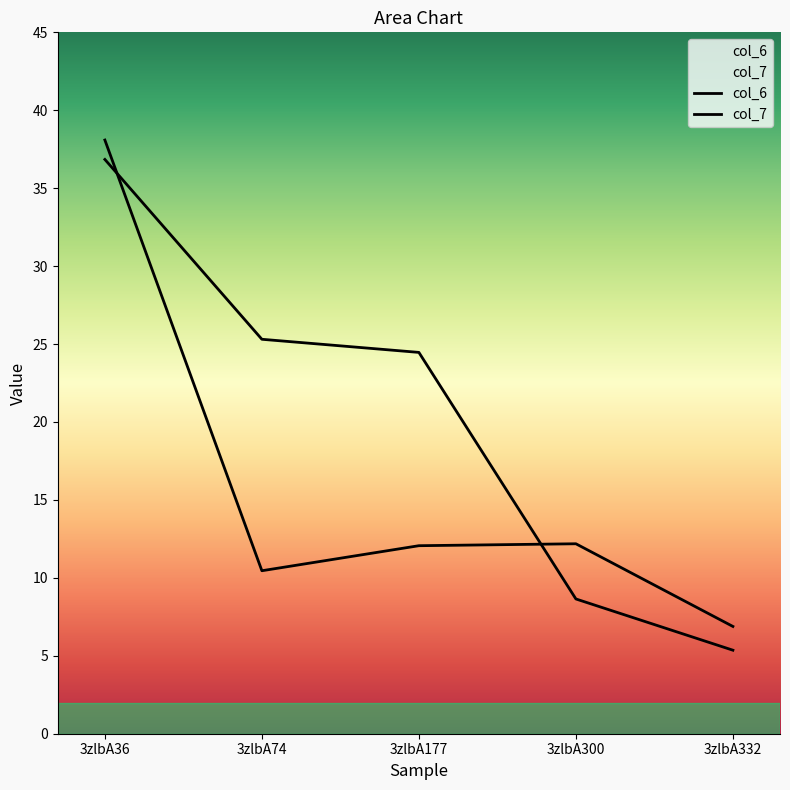

What is the difference between the col_6 values at 3zlbA74 and 3zlbA177?

1.6